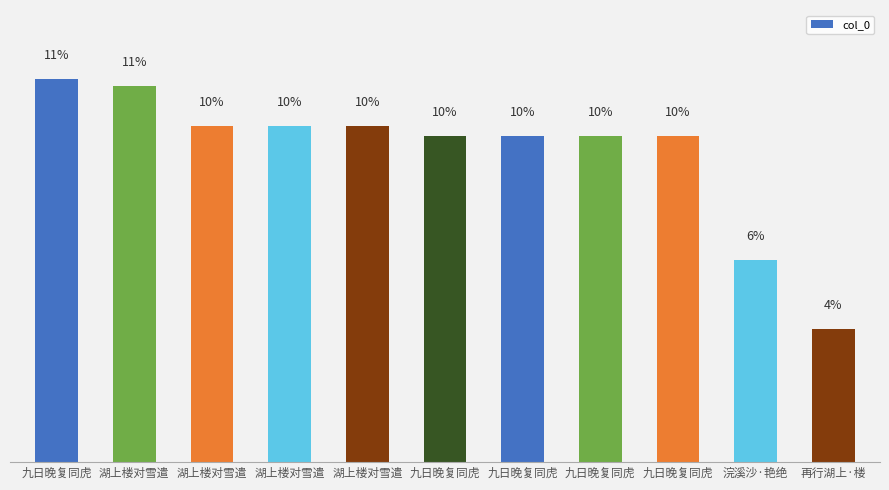

What is the maximum value shown in the chart?

11.2